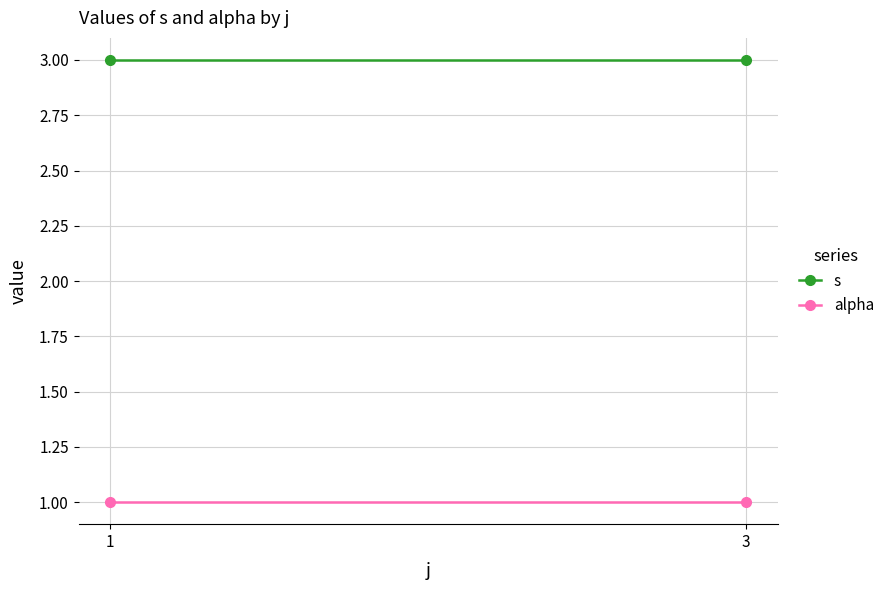

Rank the categories by alpha value from highest to lowest.

1, 3